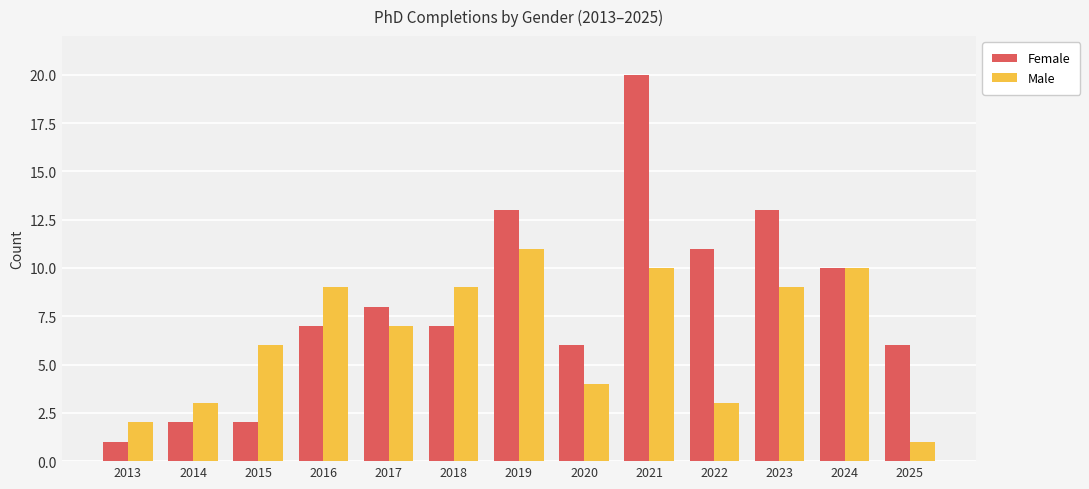

Count the number of categories in the chart.

13